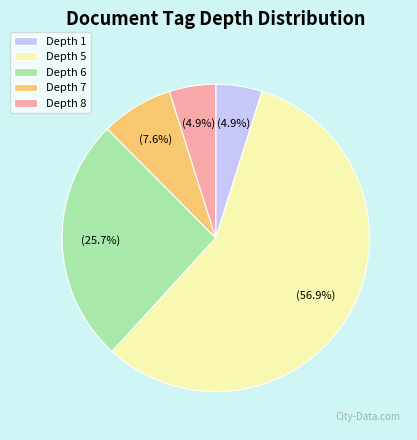

Between Depth 6 and Depth 5, which is larger?

Depth 5